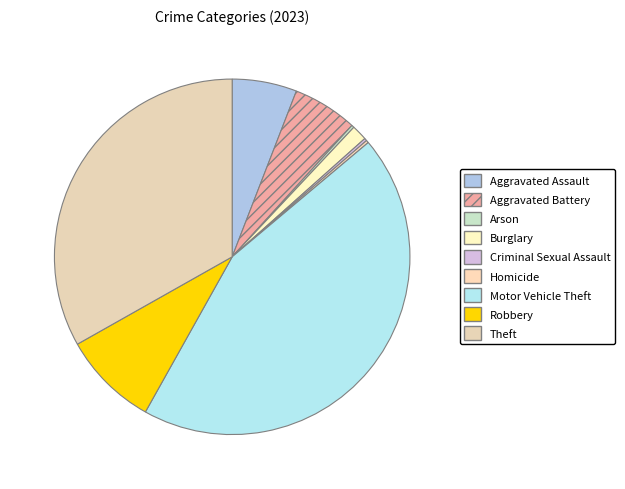

Rank the categories by value from lowest to highest.

Arson, Criminal Sexual Assault, Homicide, Burglary, Aggravated Assault, Aggravated Battery, Robbery, Theft, Motor Vehicle Theft